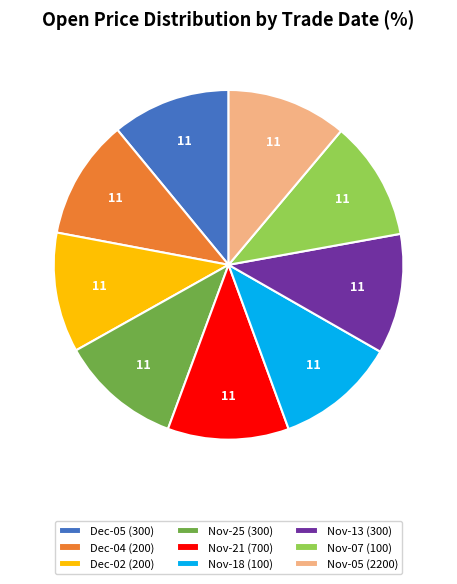

Approximately how many times larger is the value at Nov-13 (300) compared to Dec-04 (200)?

1.0